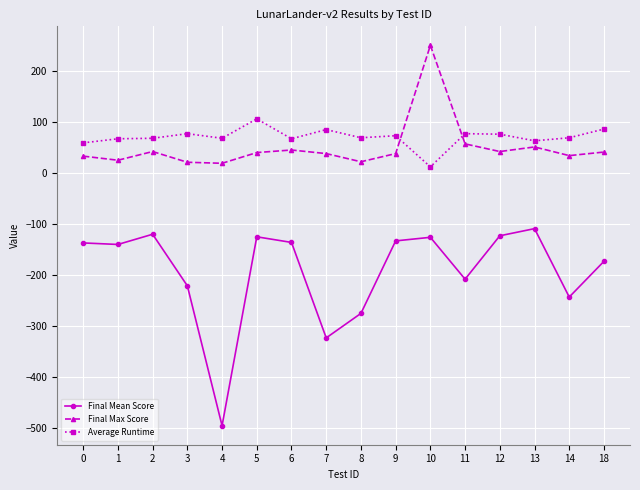

Where is the first local maximum for Final Mean Score?

2